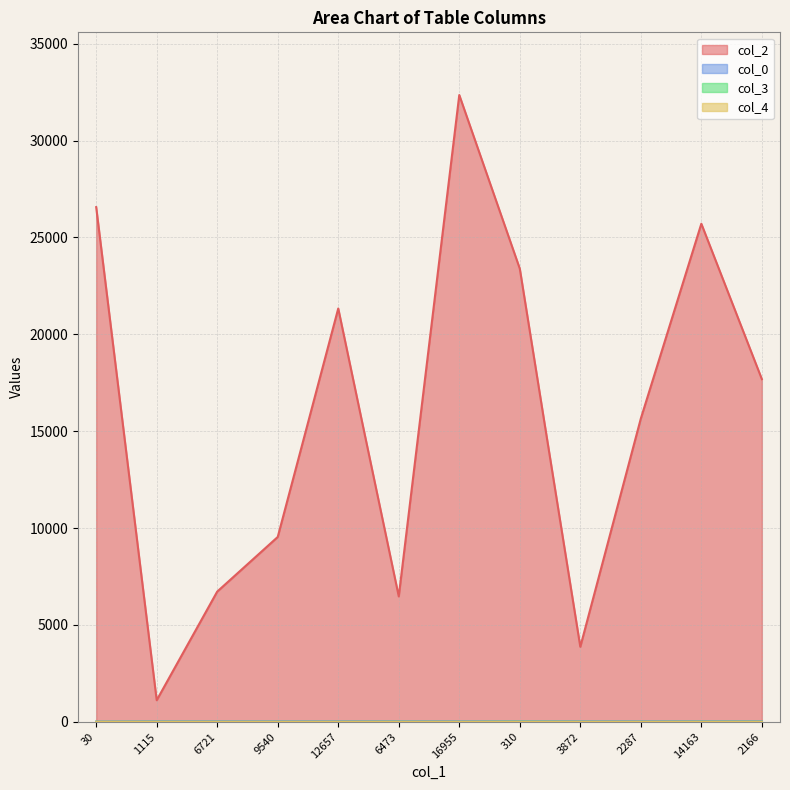

What is the difference between the maximum and second lowest values in the col_2 series?

28476.0